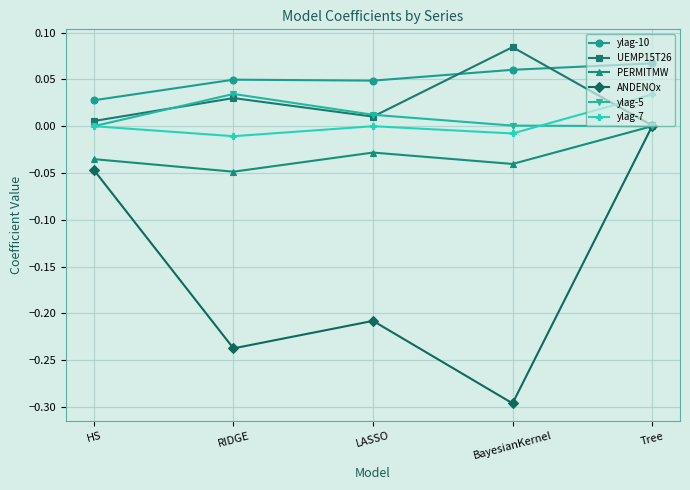

True or false: ANDENOx has a value of -0.1 at RIDGE.

False